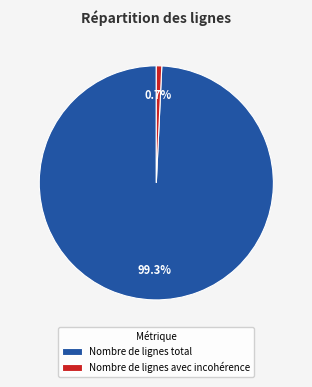

Which slice is the smallest?

Nombre de lignes avec incohérence